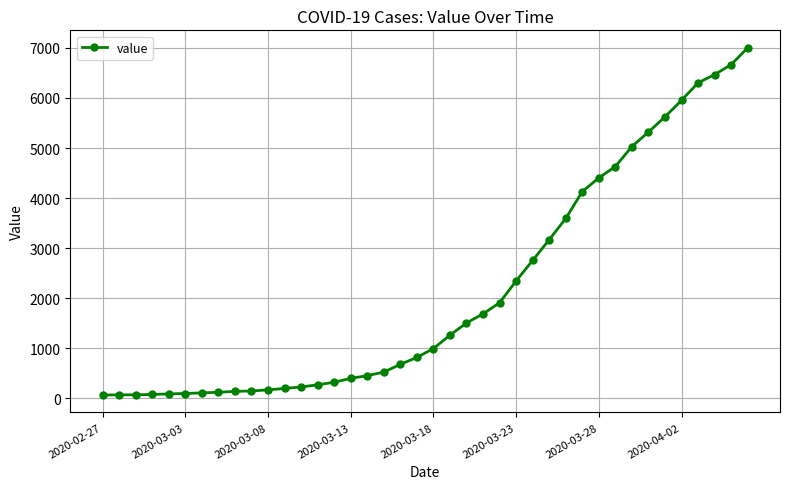

What is the greatest value displayed?

7004